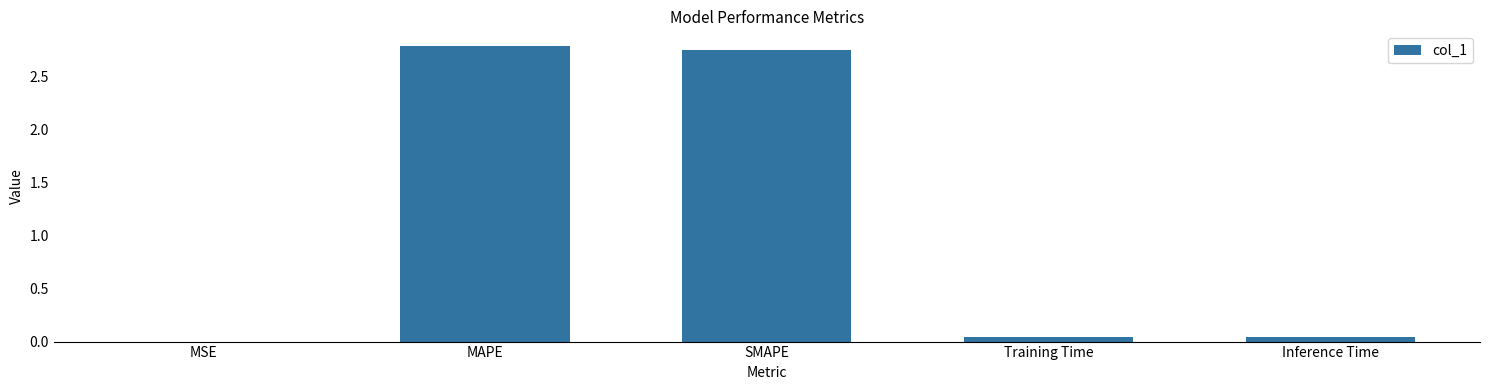

What is the sum of all values?

5.6